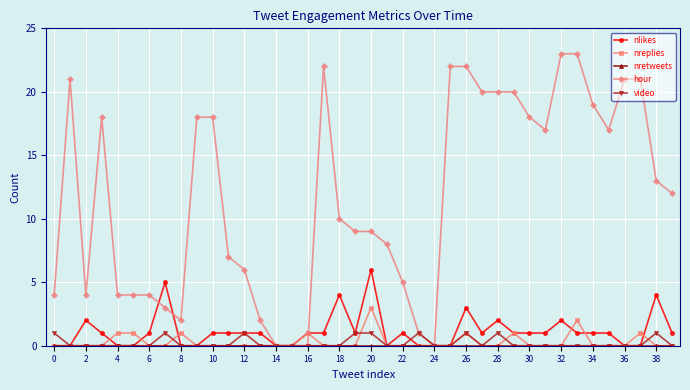

Which series has the largest range (max minus min)?

hour